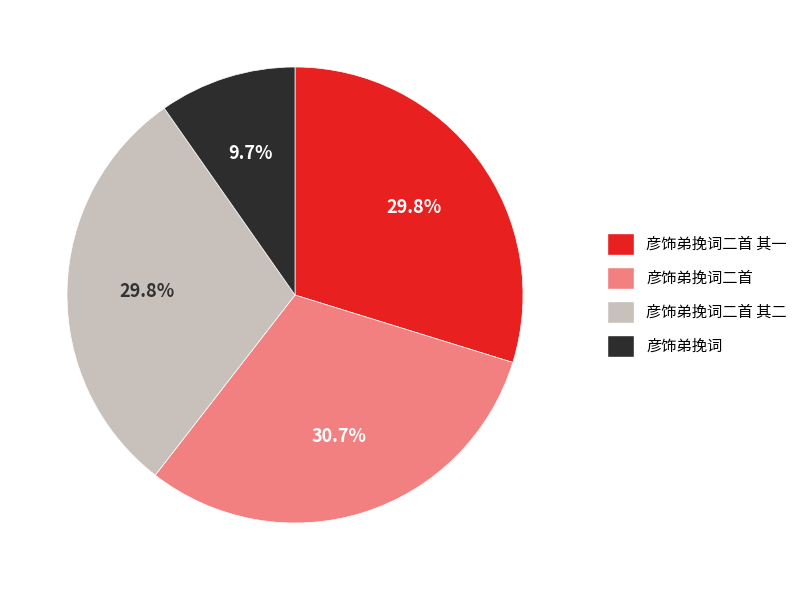

To the nearest percent, what portion does 彦饰弟挽词二首 represent?

31%